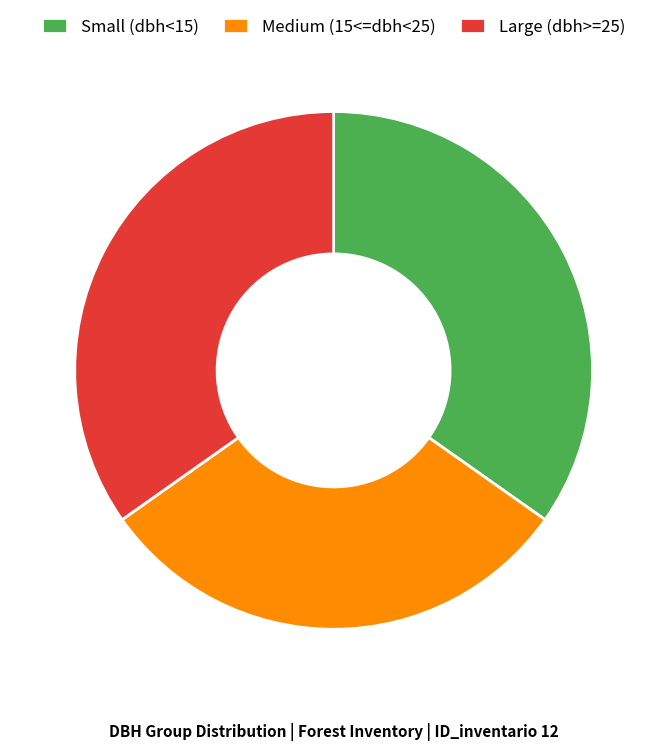

How many slices are in this pie chart?

3